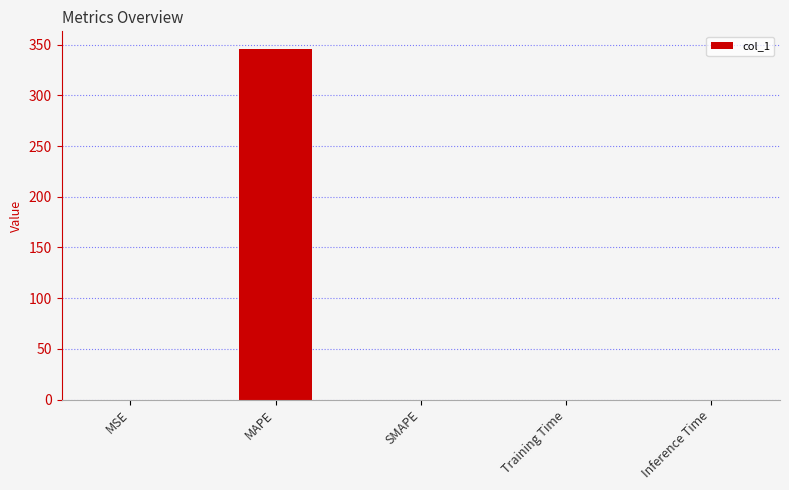

Are the bars horizontal?

No